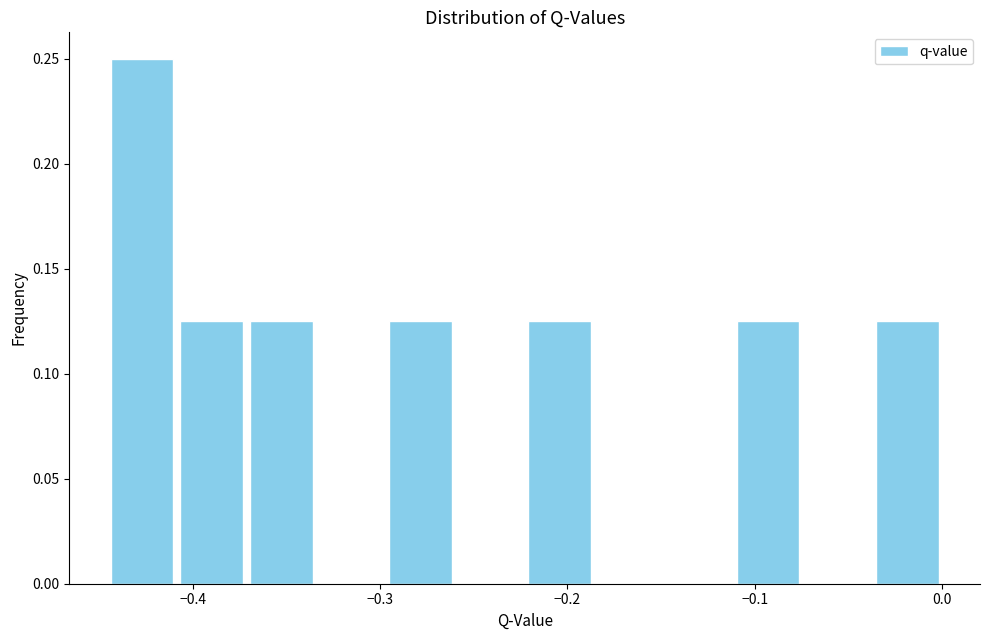

Around what value on the x-axis is the tallest bar? Give the approximate position of its centre, as read against the axis.

-0.43